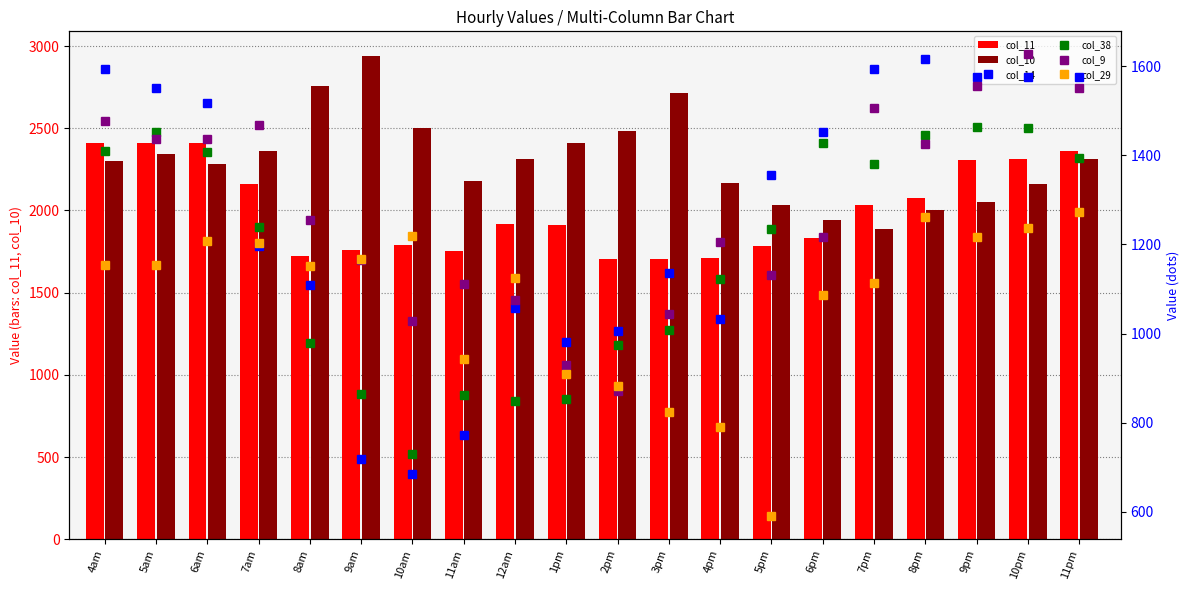

What is the difference between the col_9 values at 12am and 7am?

391.1